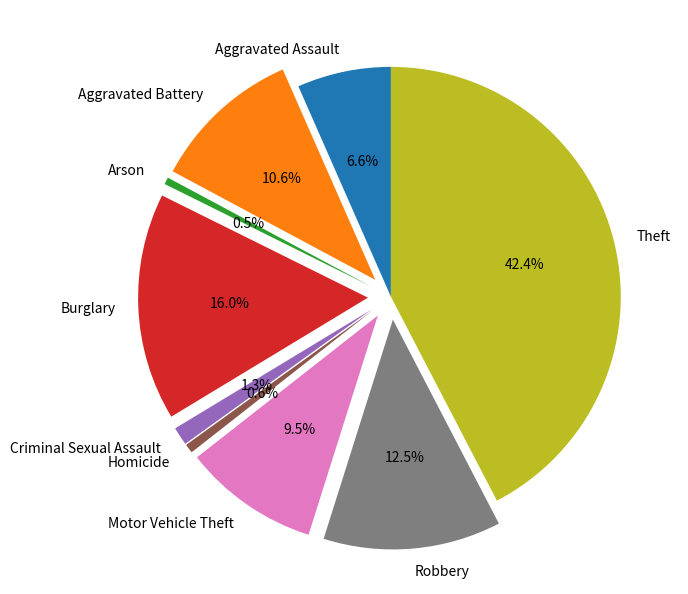

Do Motor Vehicle Theft and Robbery together represent more than half of the pie?

No